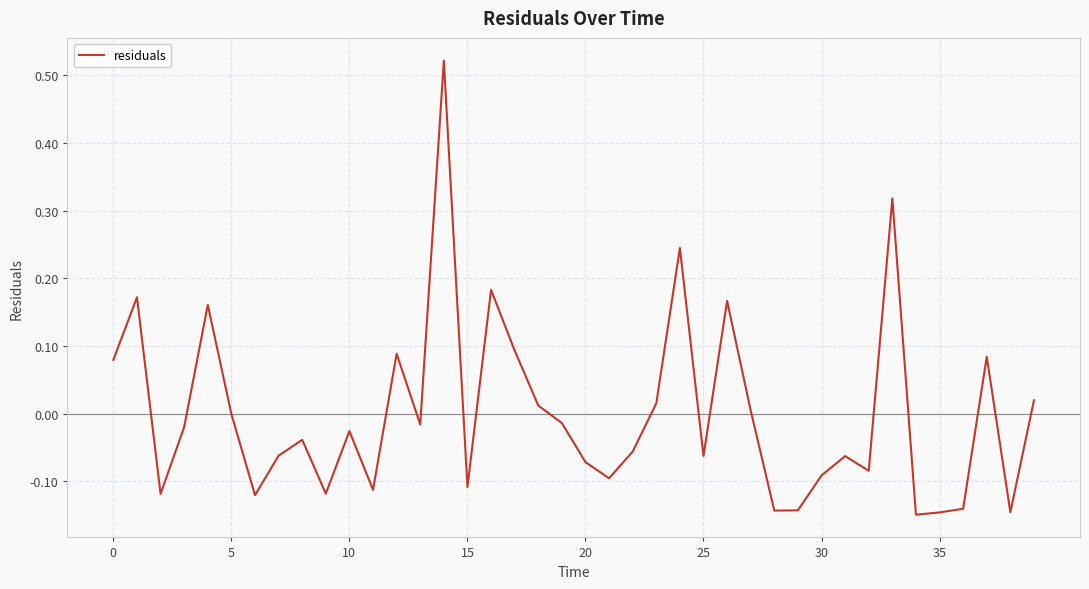

What is the difference between the maximum and minimum values?

0.7